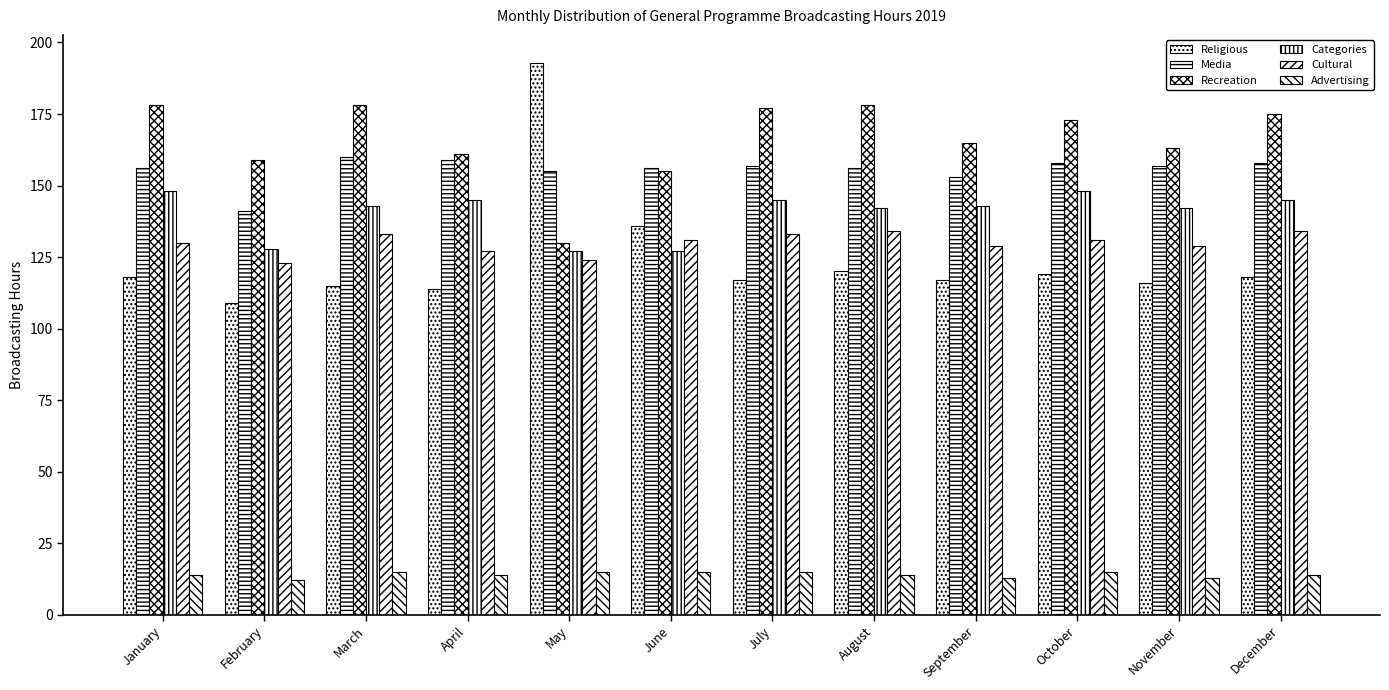

Reading left to right, transcribe all the data shown in this chart.

Religious: January=118	February=109	March=115	April=114	May=193	June=136	July=117	August=120	September=117	October=119	November=116	December=118
Media: January=156	February=141	March=160	April=159	May=155	June=156	July=157	August=156	September=153	October=158	November=157	December=158
Recreation: January=178	February=159	March=178	April=161	May=130	June=155	July=177	August=178	September=165	October=173	November=163	December=175
Categories: January=148	February=128	March=143	April=145	May=127	June=127	July=145	August=142	September=143	October=148	November=142	December=145
Cultural: January=130	February=123	March=133	April=127	May=124	June=131	July=133	August=134	September=129	October=131	November=129	December=134
Advertising: January=14	February=12	March=15	April=14	May=15	June=15	July=15	August=14	September=13	October=15	November=13	December=14